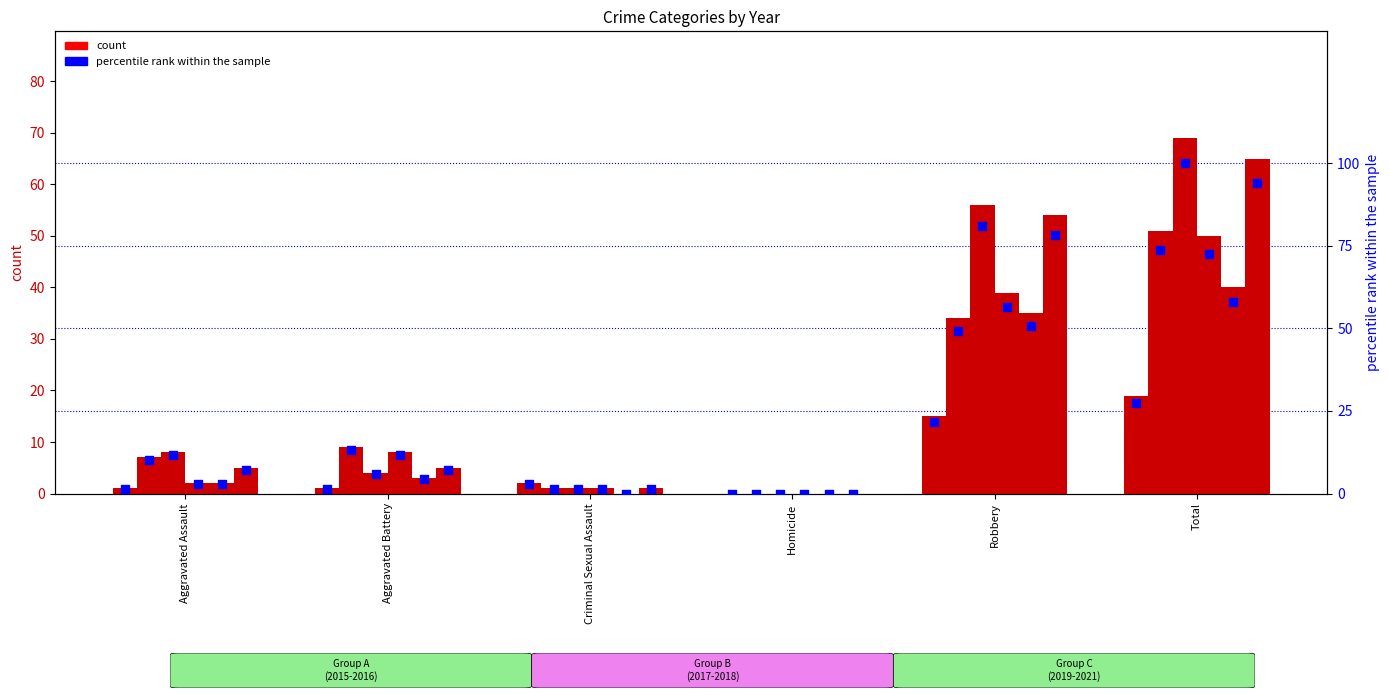

Is the value of 2017 at Criminal Sexual Assault greater than the value of 2021 at Criminal Sexual Assault?

No